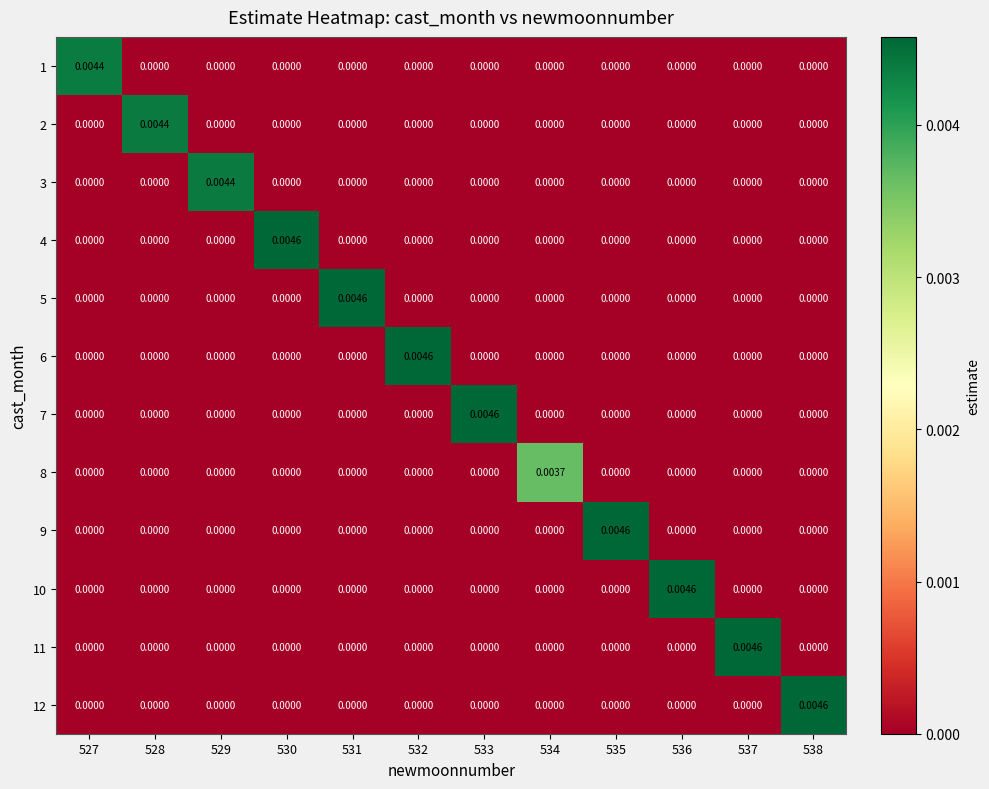

How many categories are shown in the chart?

12